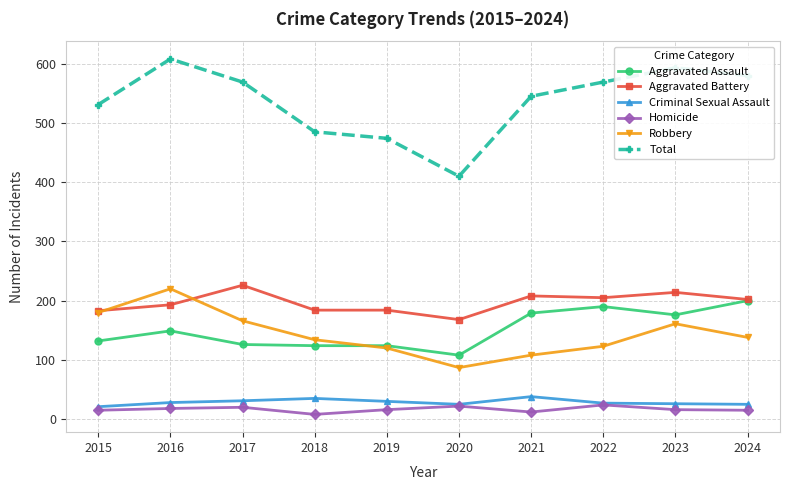

What is the difference between the maximum and minimum values in the Criminal Sexual Assault series?

17